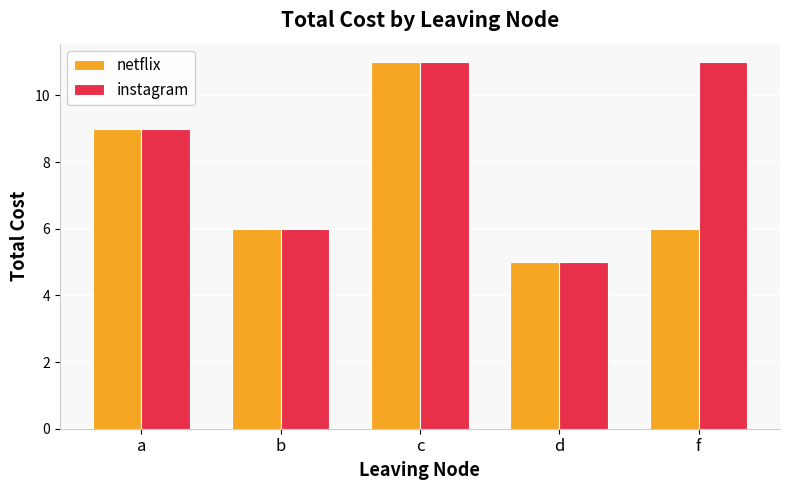

Does the chart contain stacked bars?

No